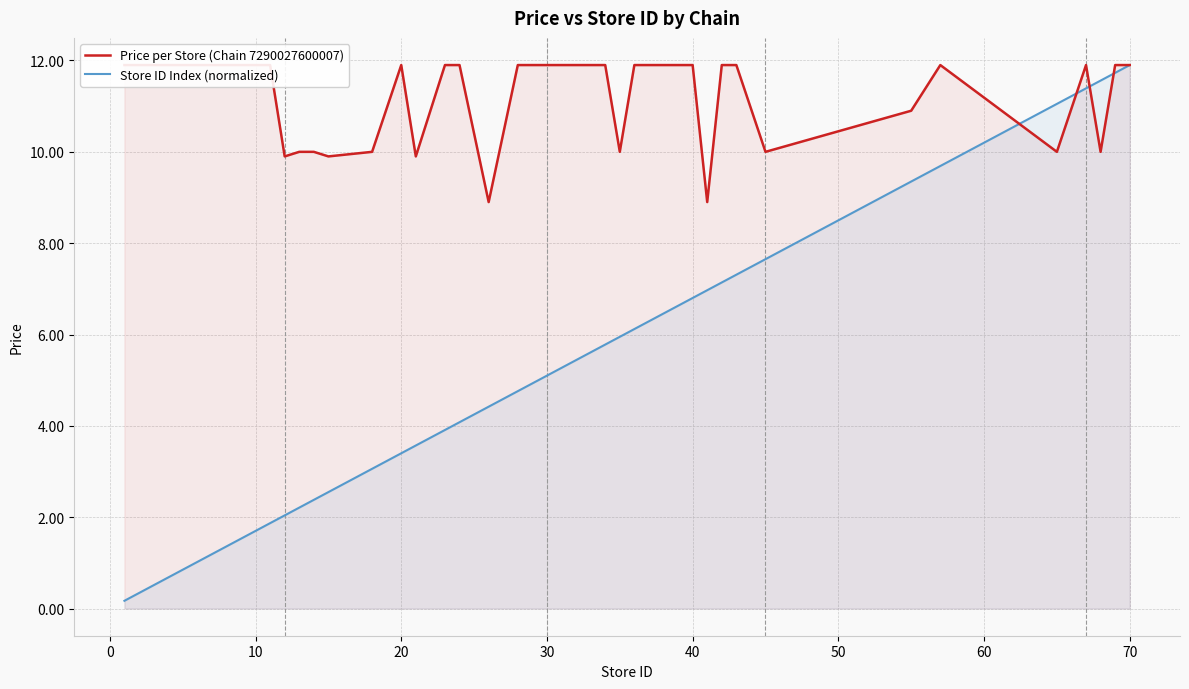

Which series has the widest spread of values?

Store ID Index (normalized)